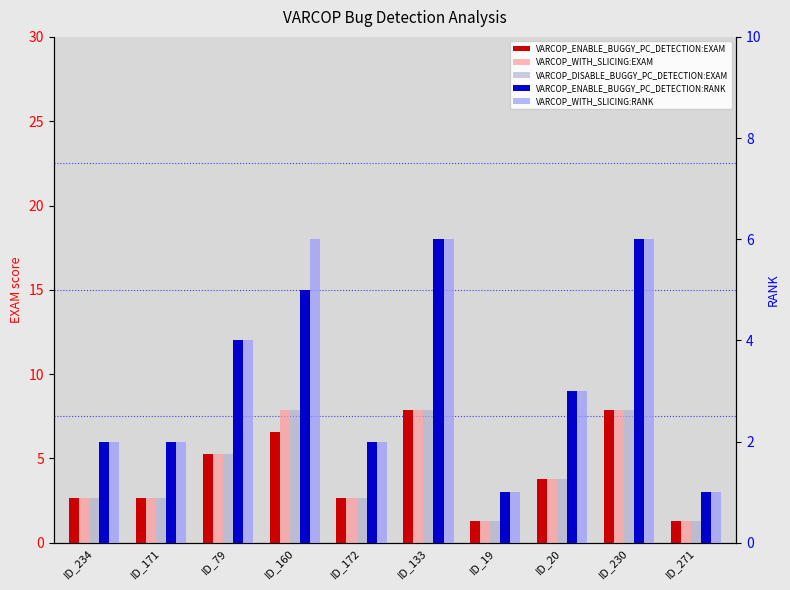

What is the sum of the VARCOP_DISABLE_BUGGY_PC_DETECTION:EXAM values at ID_19 and ID_20?

5.1